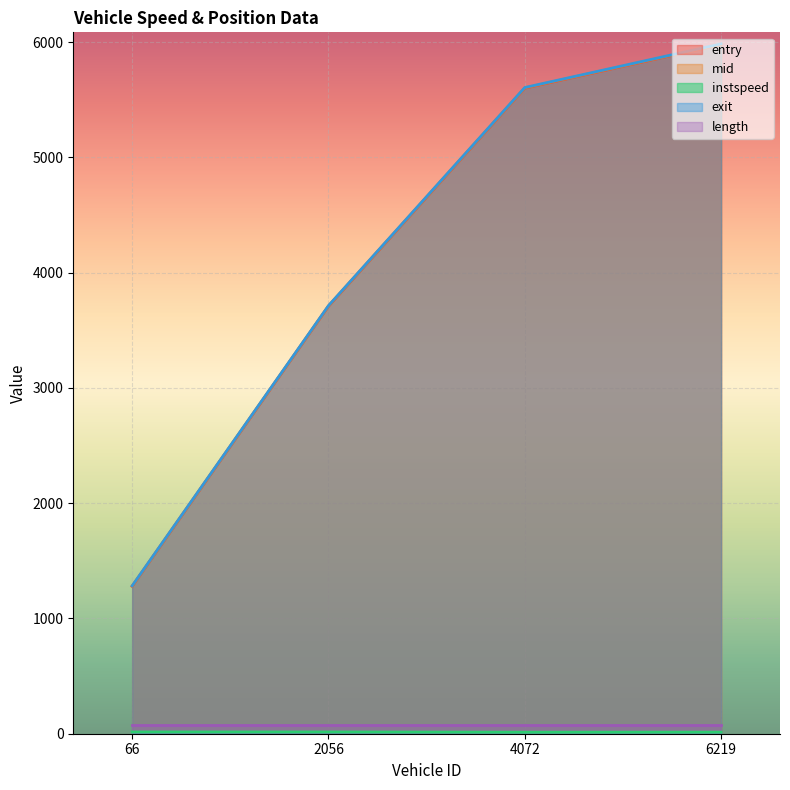

At how many categories does at least one series exceed 2717?

3